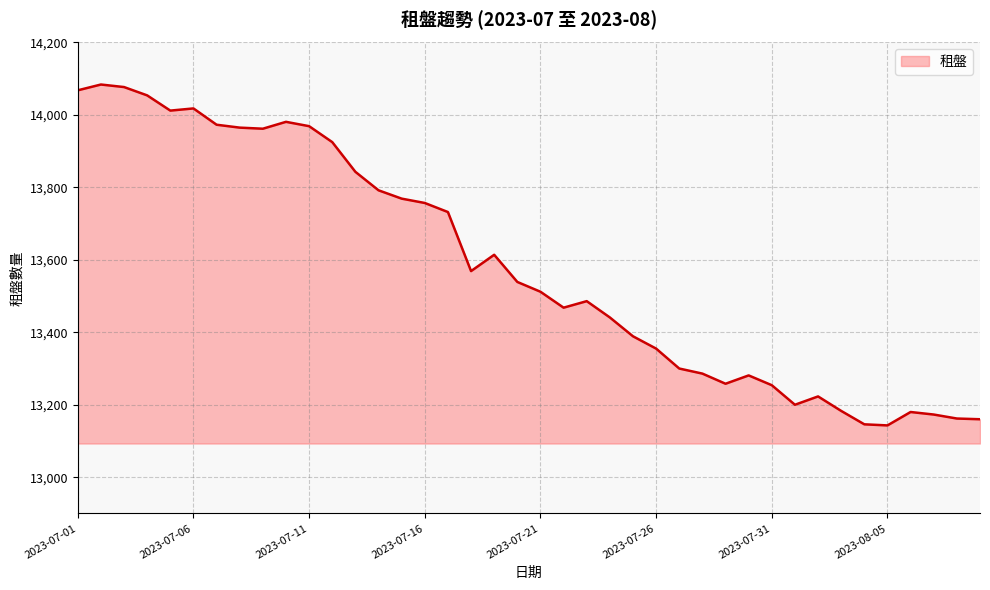

What is the smallest value displayed?

13143